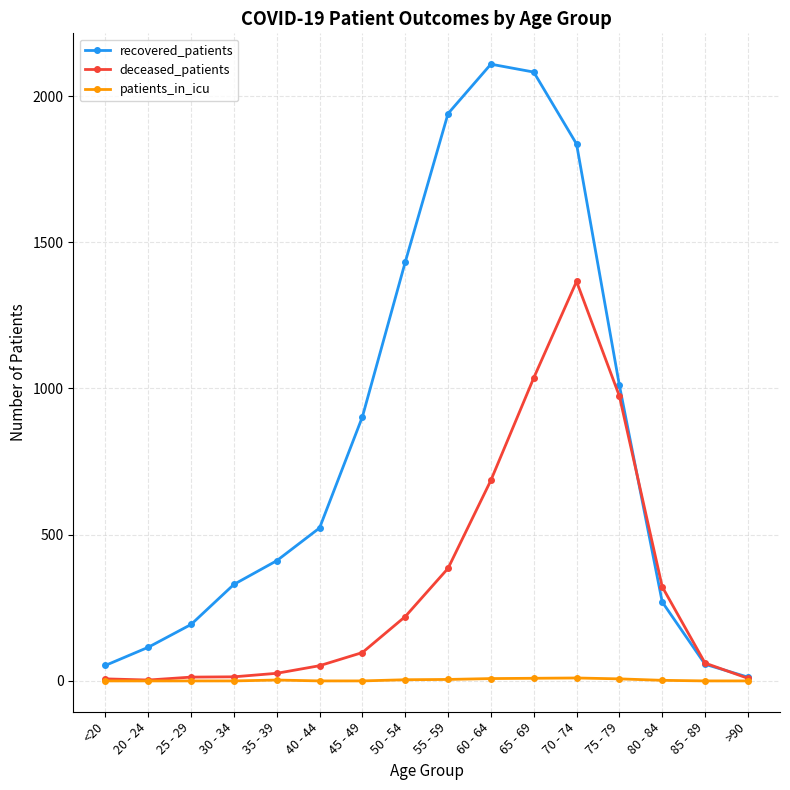

Which series changed the most between 70 - 74 and 75 - 79?

recovered_patients